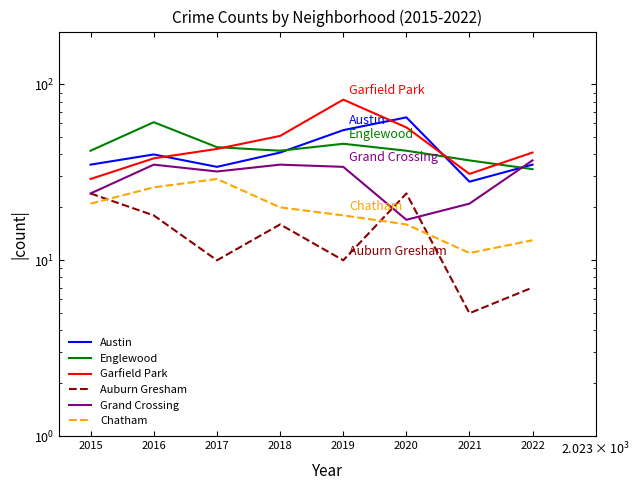

At which label does Englewood first exceed 42?

2016